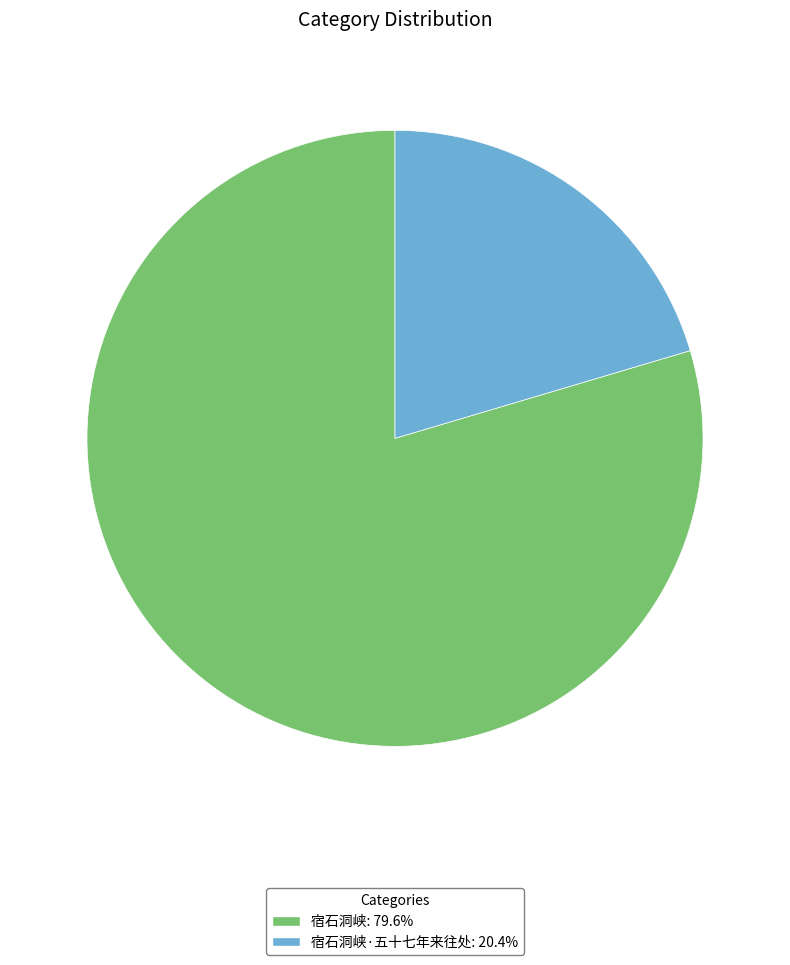

Is there any slice that represents more than half of the pie?

Yes